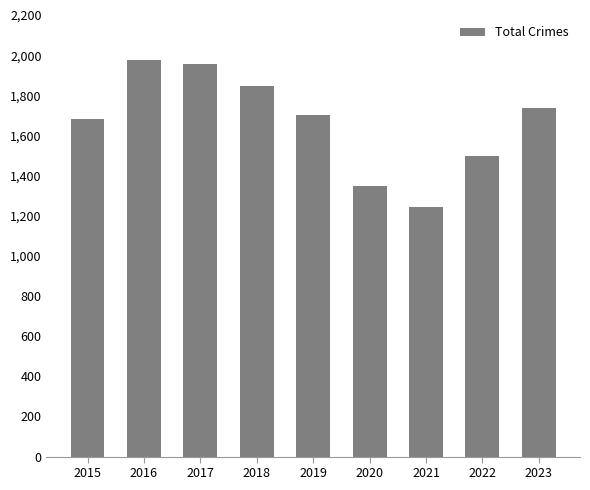

How many data points does each series have?

9